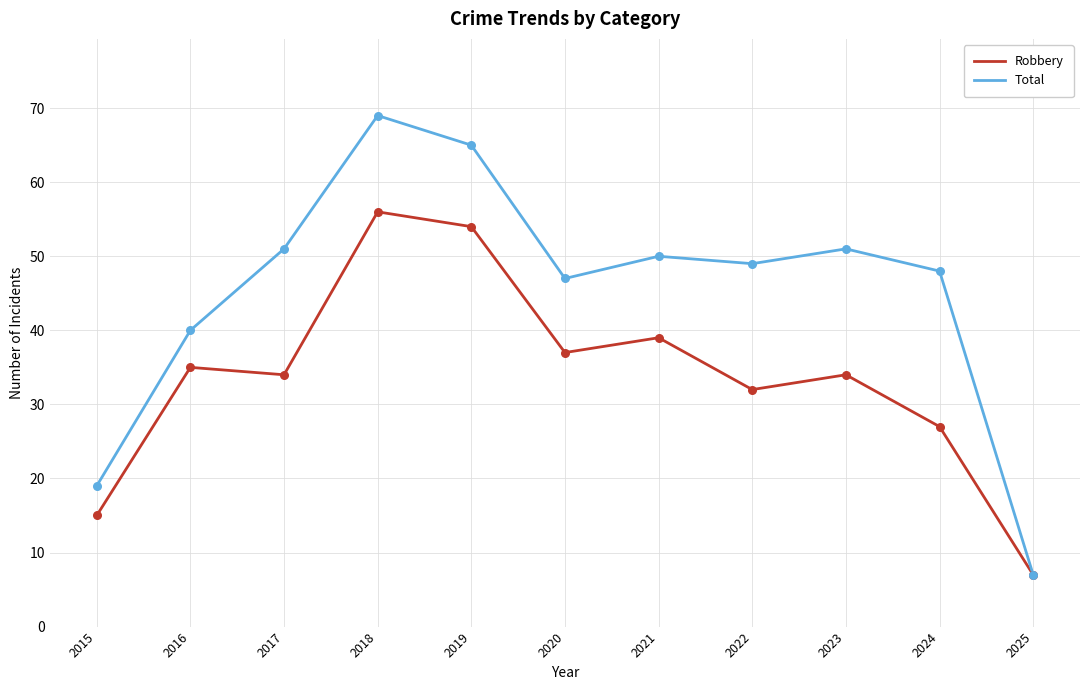

At how many categories does at least one series exceed 11?

10